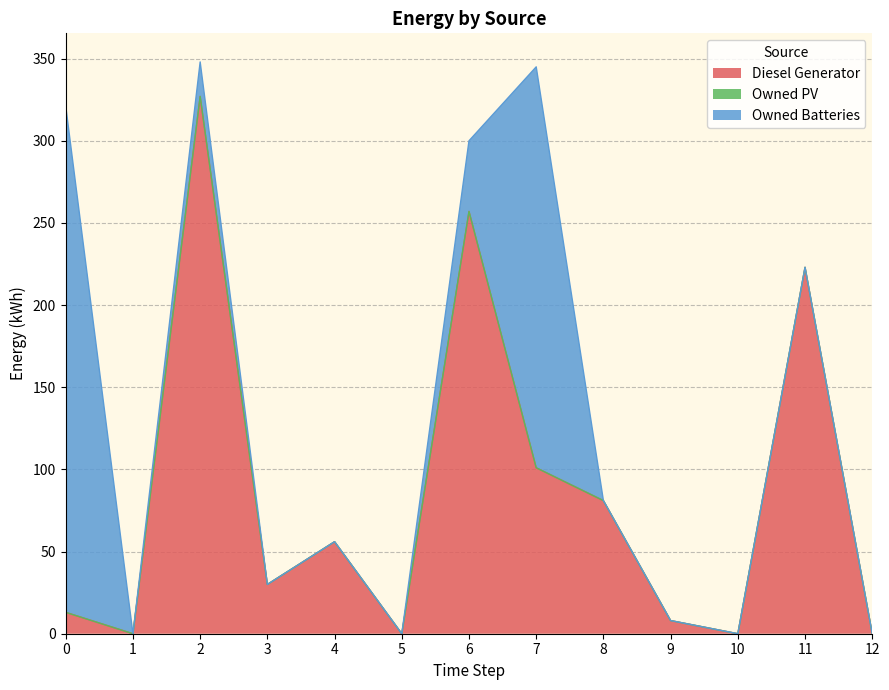

Which series changed the most between 4 and 12?

Diesel Generator